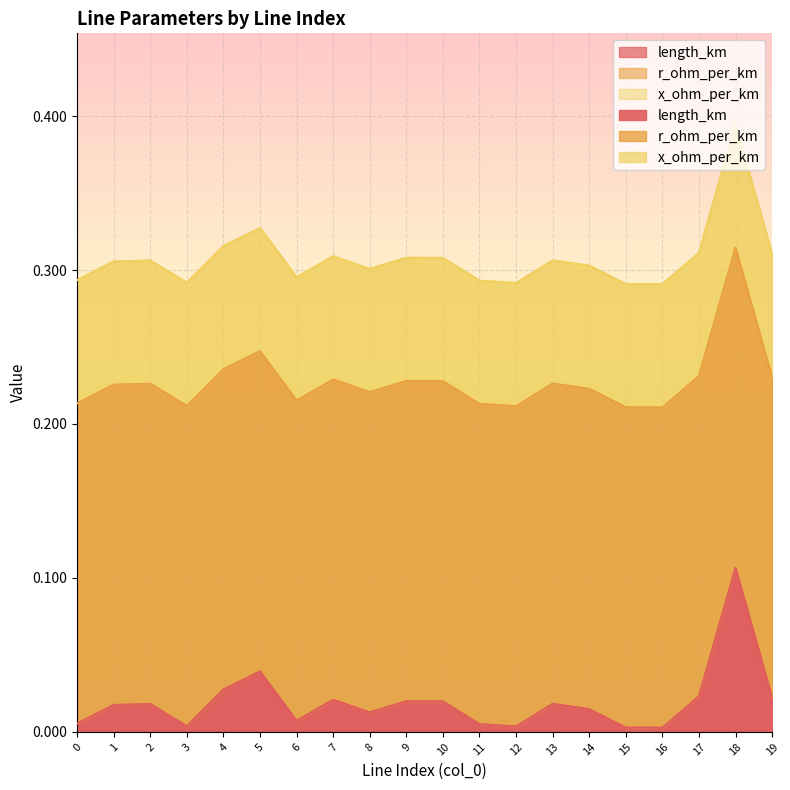

At how many categories does at least one series exceed 0?

20